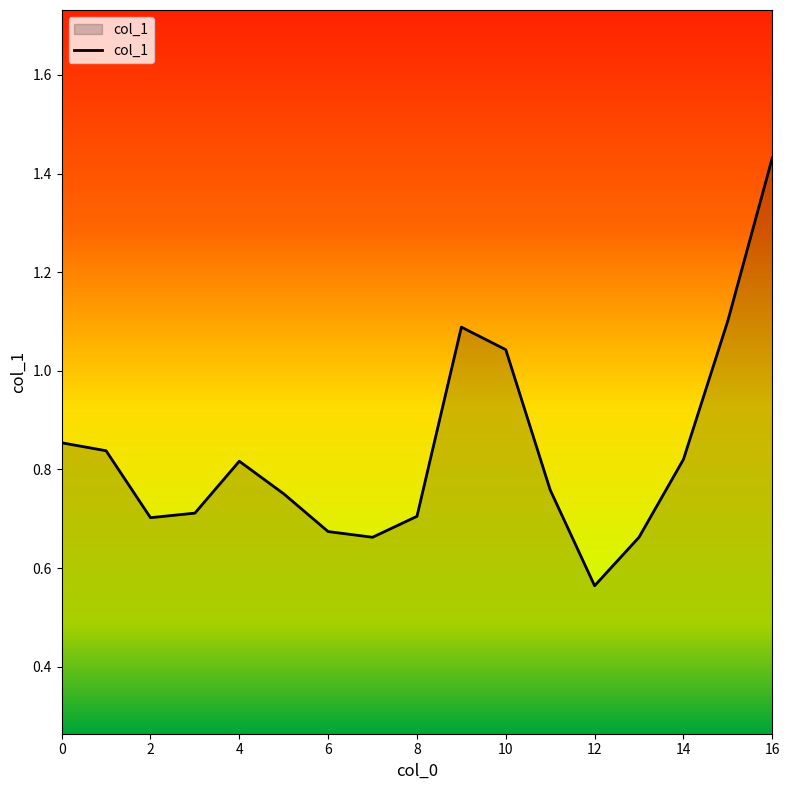

Reading right to left, transcribe all the data shown in this chart.

16=1.4	15=1.1	14=0.8	13=0.7	12=0.6	11=0.8	10=1.0	9=1.1	8=0.7	7=0.7	6=0.7	5=0.8	4=0.8	3=0.7	2=0.7	1=0.8	0=0.9